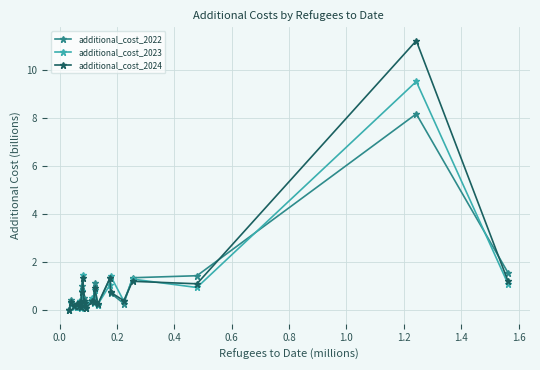

Which series has the largest range (max minus min)?

additional_cost_2024